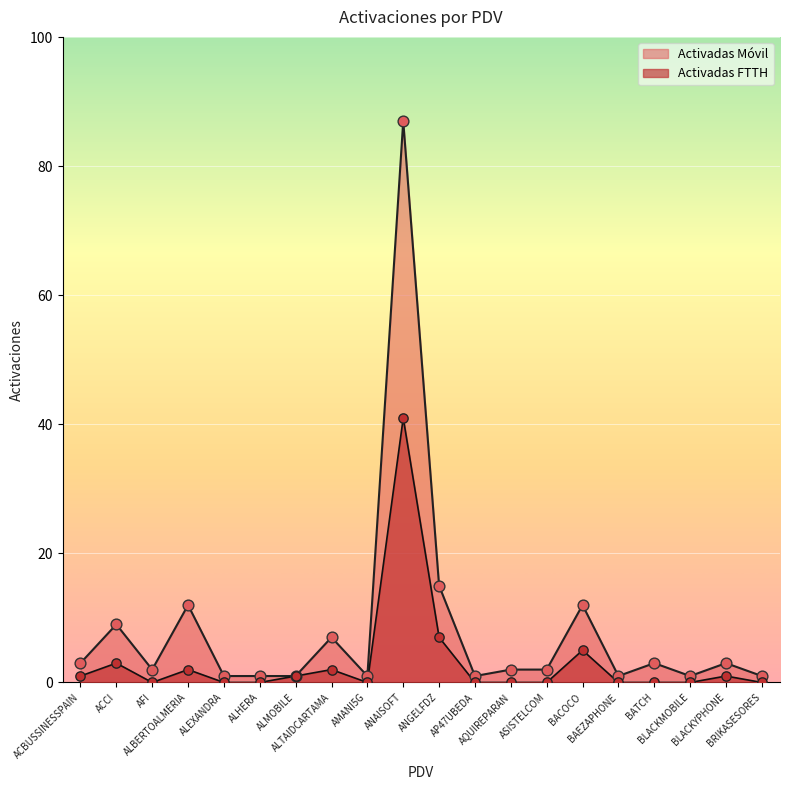

At which category is the sum across all series the highest?

ANAISOFT